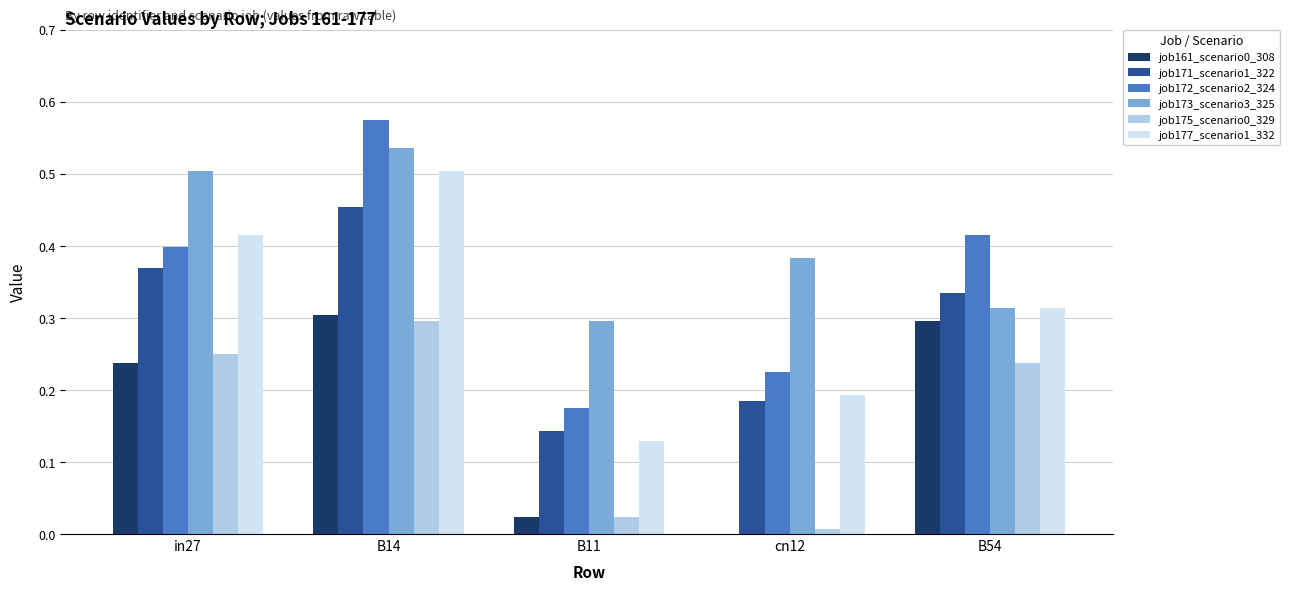

What is the sum of the job172_scenario2_324 values at cn12 and B14?

0.8